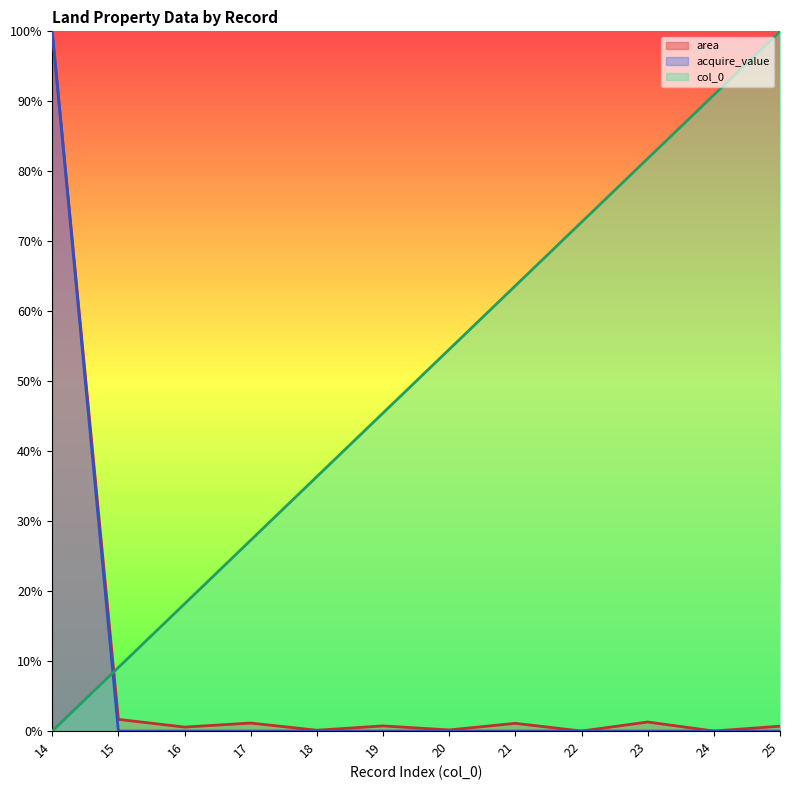

Which category has the highest value in the col_0 series?

25